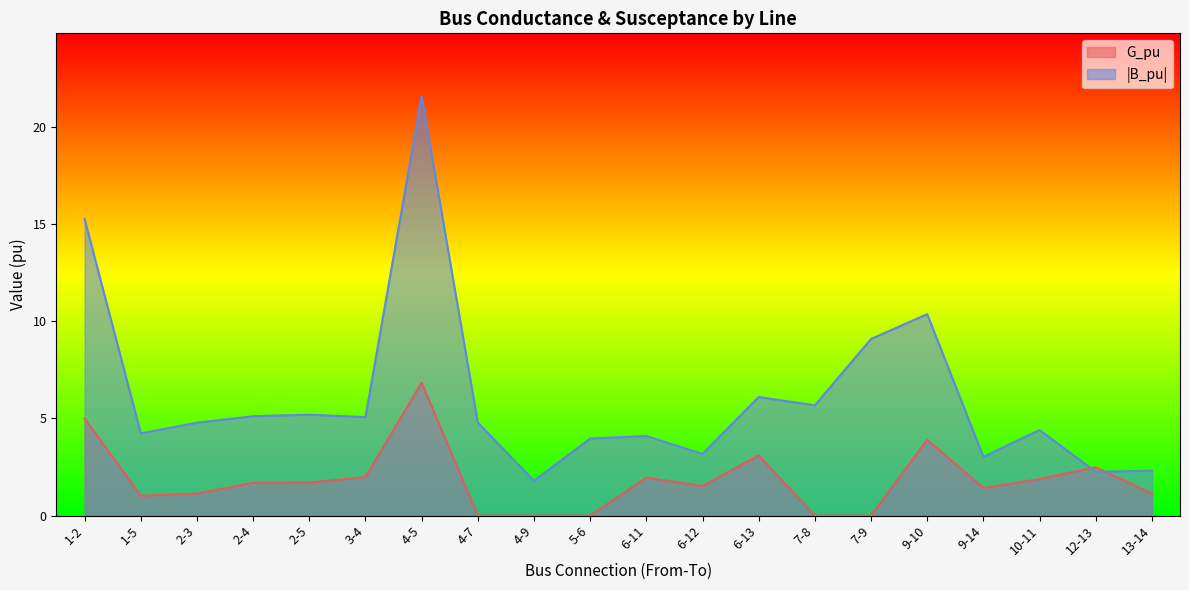

Which series has the largest total across all categories?

|B_pu|